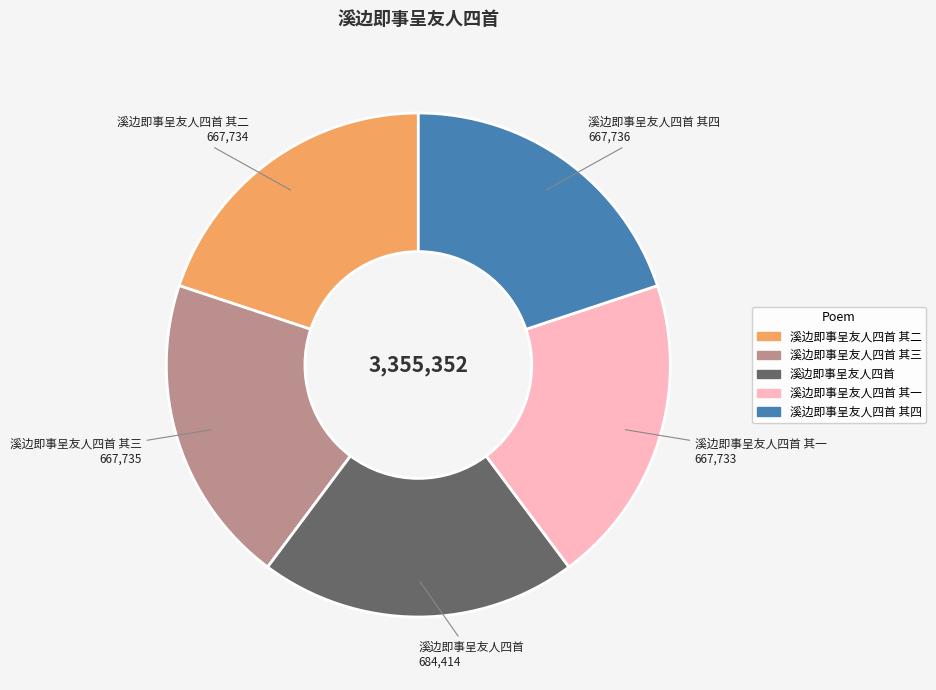

Does any single category account for the majority?

No